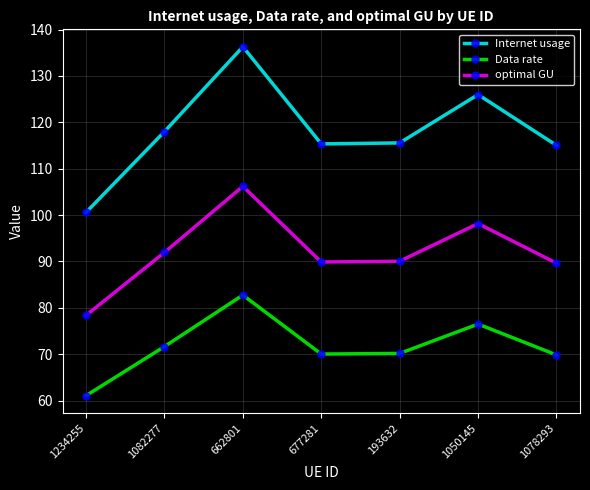

What is the label of the 2nd point from the left?

1082277